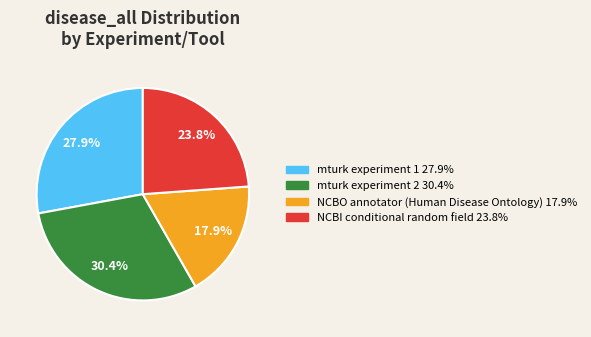

Rank the categories by value from lowest to highest.

NCBO annotator (Human Disease Ontology), NCBI conditional random field, mturk experiment 1, mturk experiment 2